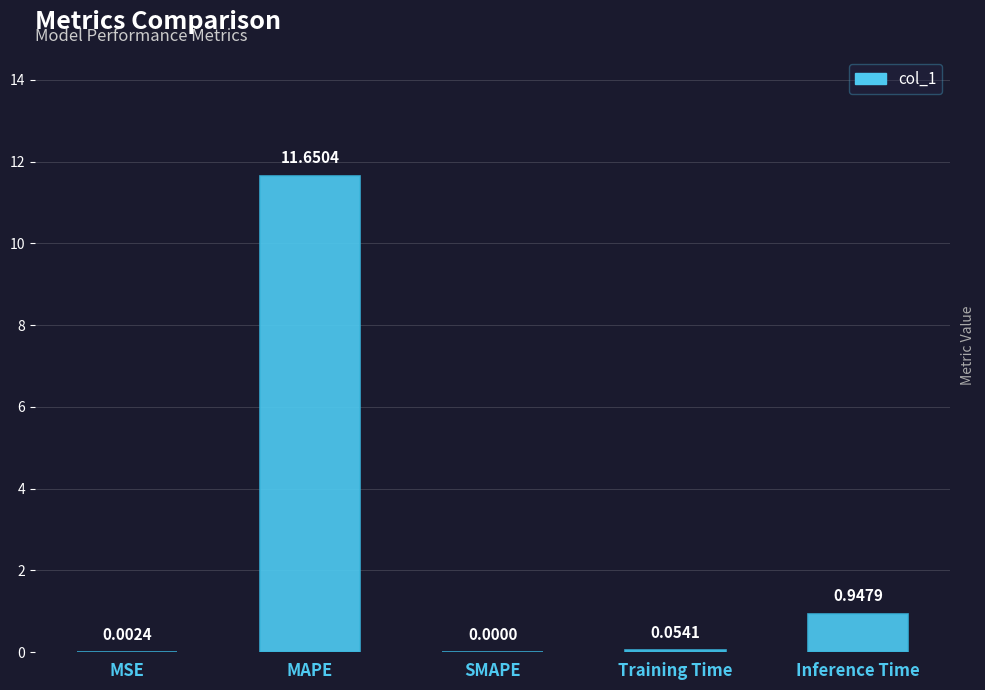

The value at MAPE is 17.7. True or false?

False